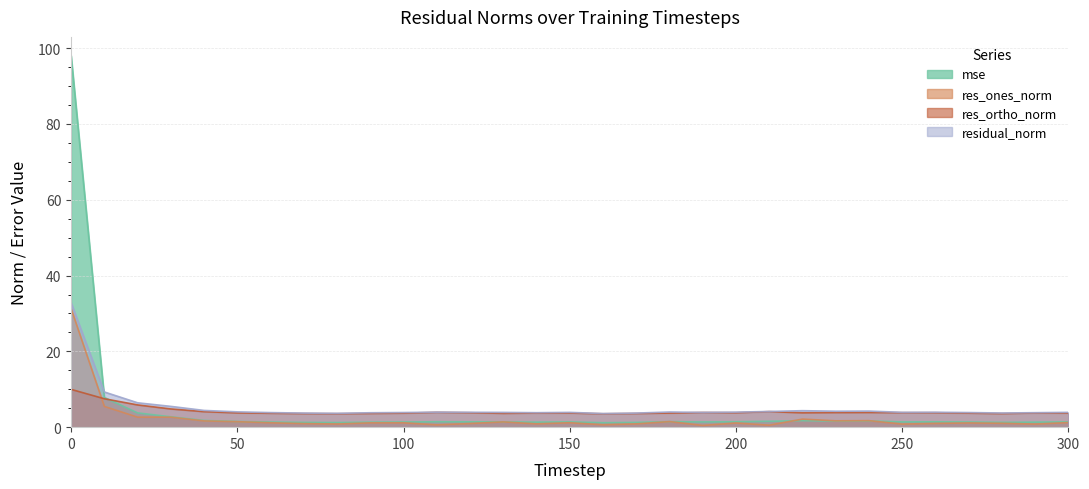

At which label is res_ortho_norm closest to 6?

20